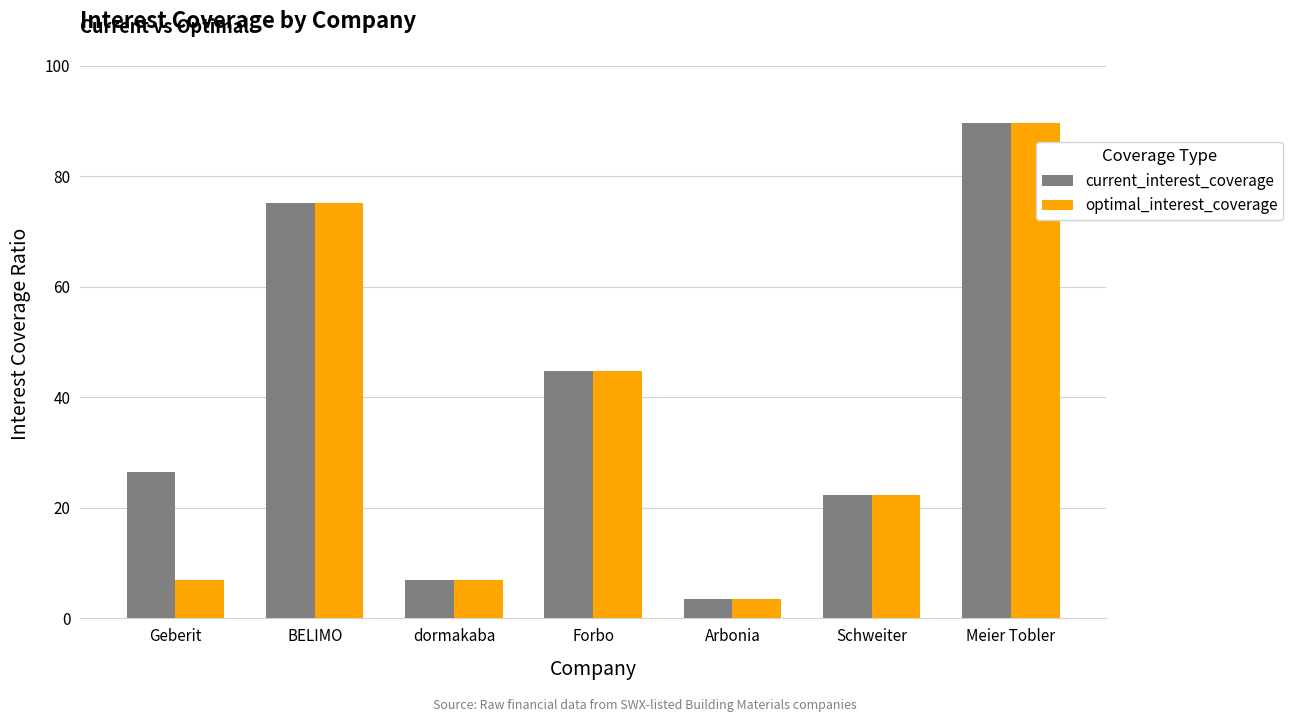

How many bars are there in each group?

2